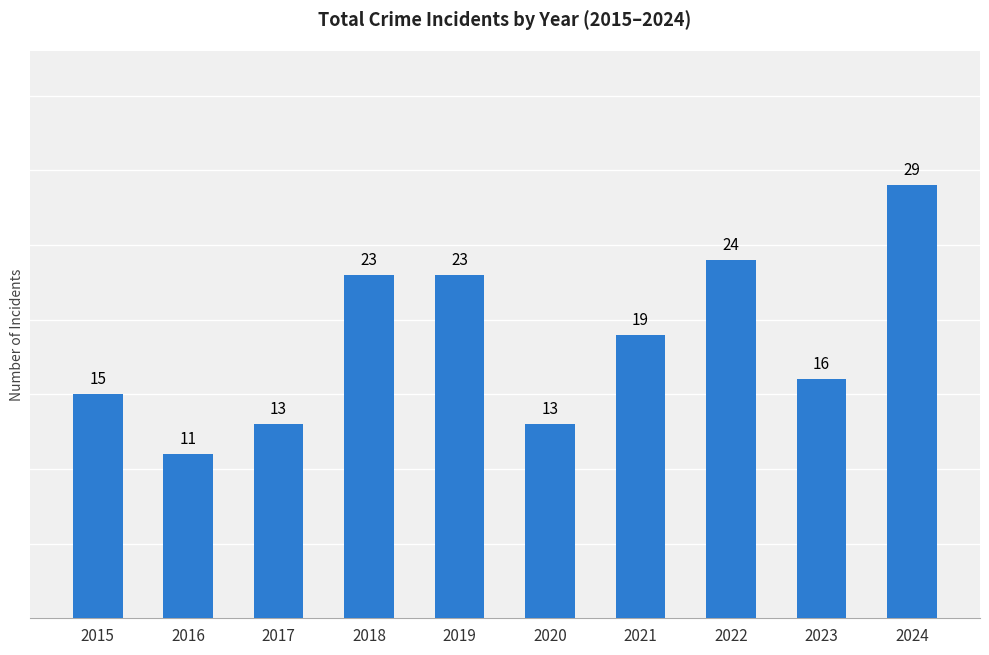

Does the chart contain any negative values?

No